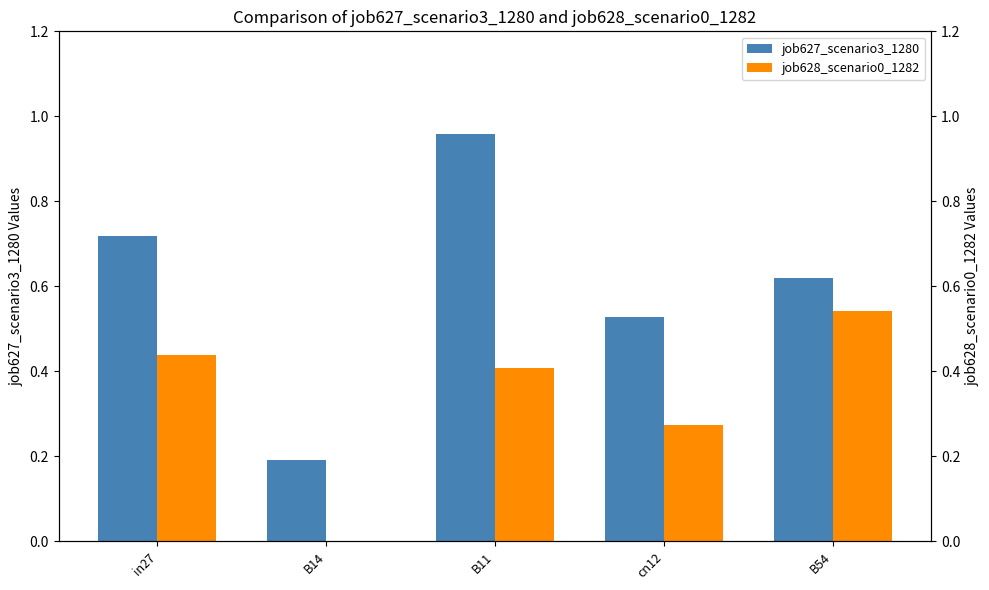

What is the label of the 2nd bar from the left?

B14